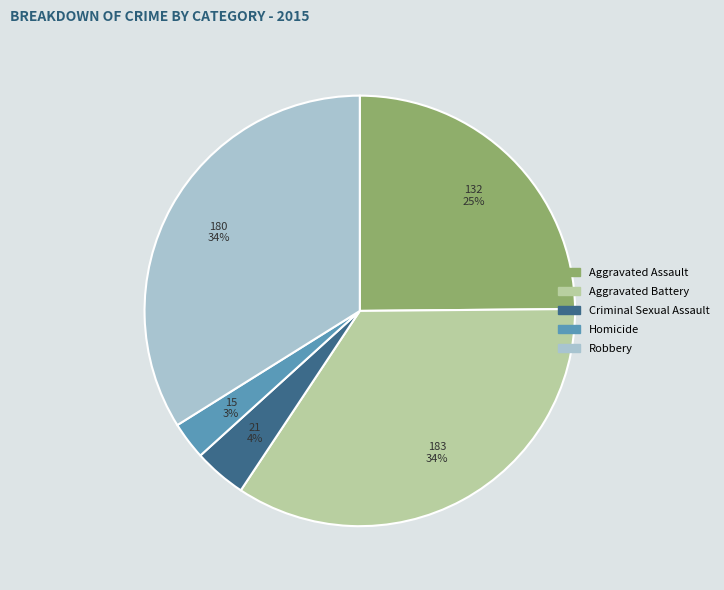

Which slice is the smallest?

Homicide